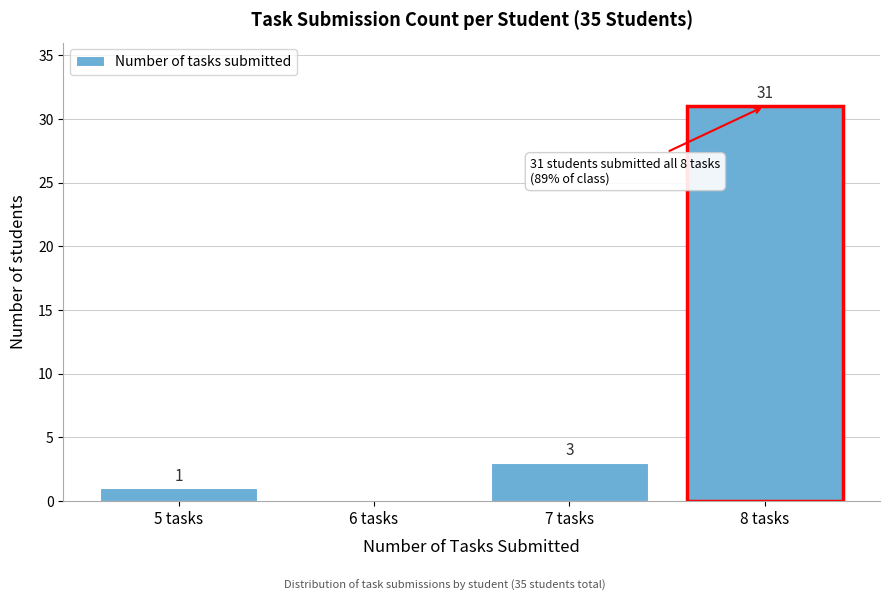

Which range on the x-axis has the tallest bar?

7.5 to 8.5